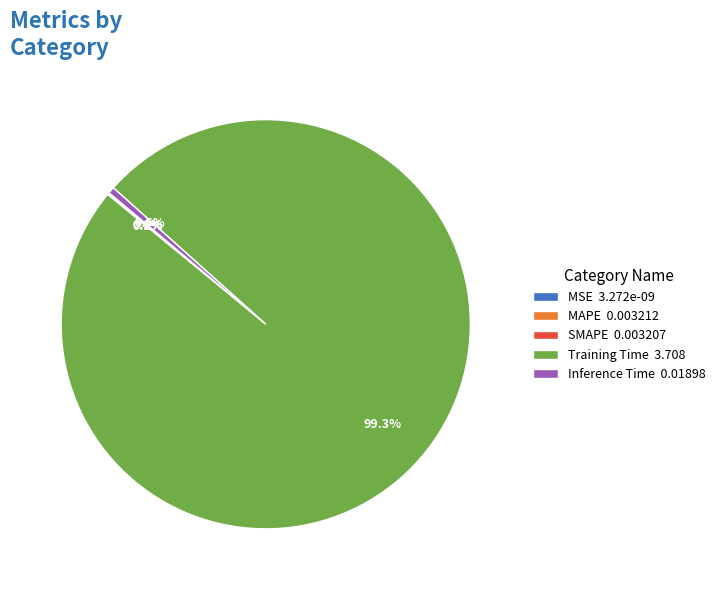

To the nearest percent, what is the difference between the largest and smallest slice percentages?

99%